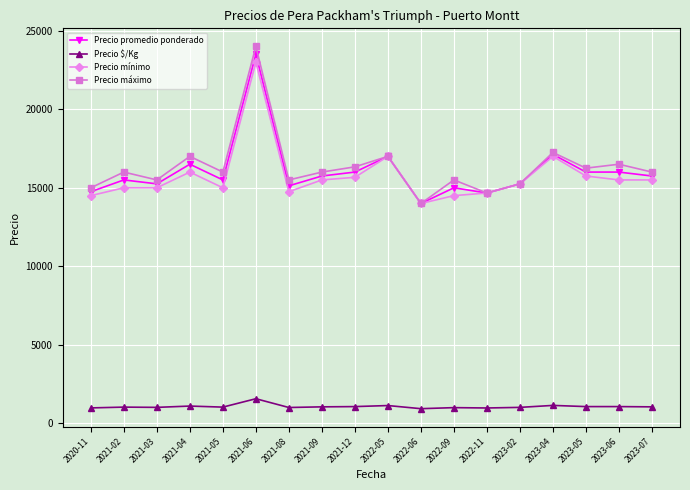

Which category has the highest value in the Precio $/Kg series?

2021-06